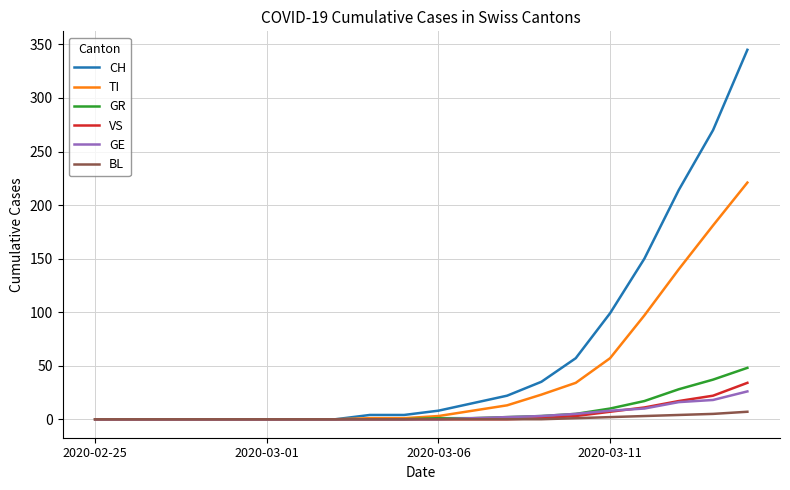

Which series has the largest range (max minus min)?

CH